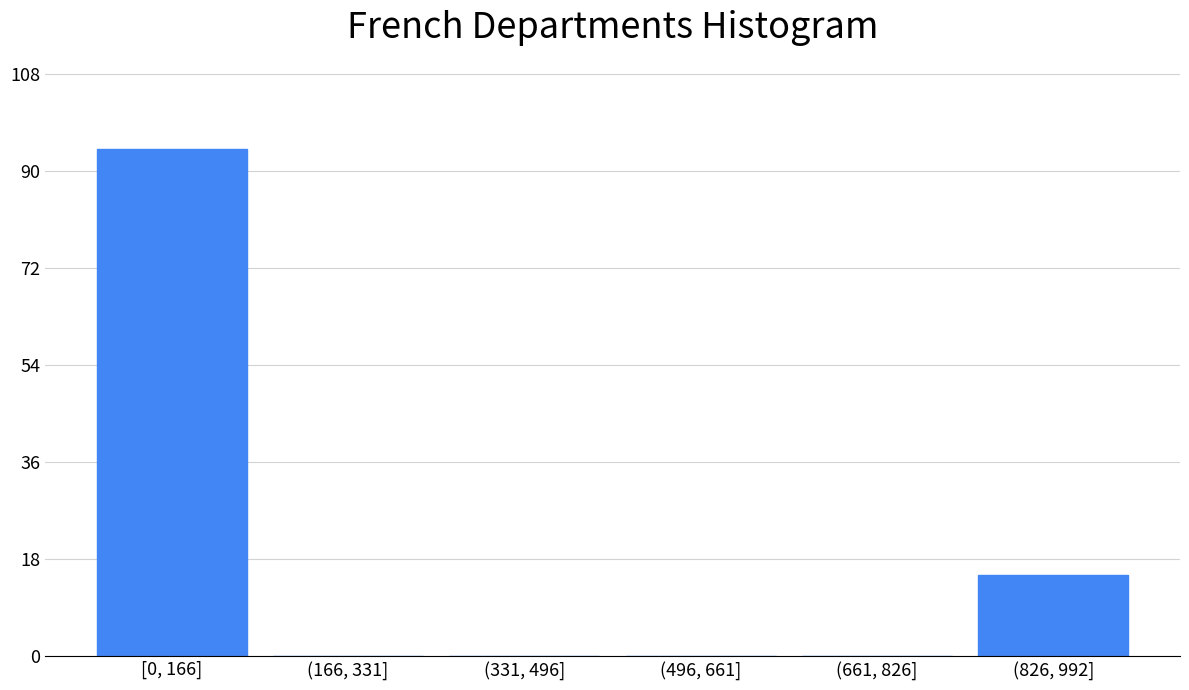

Reading right to left, extract all data points from this chart.

(826, 992]=15	(661, 826]=0	(496, 661]=0	(331, 496]=0	(166, 331]=0	[0, 166]=94